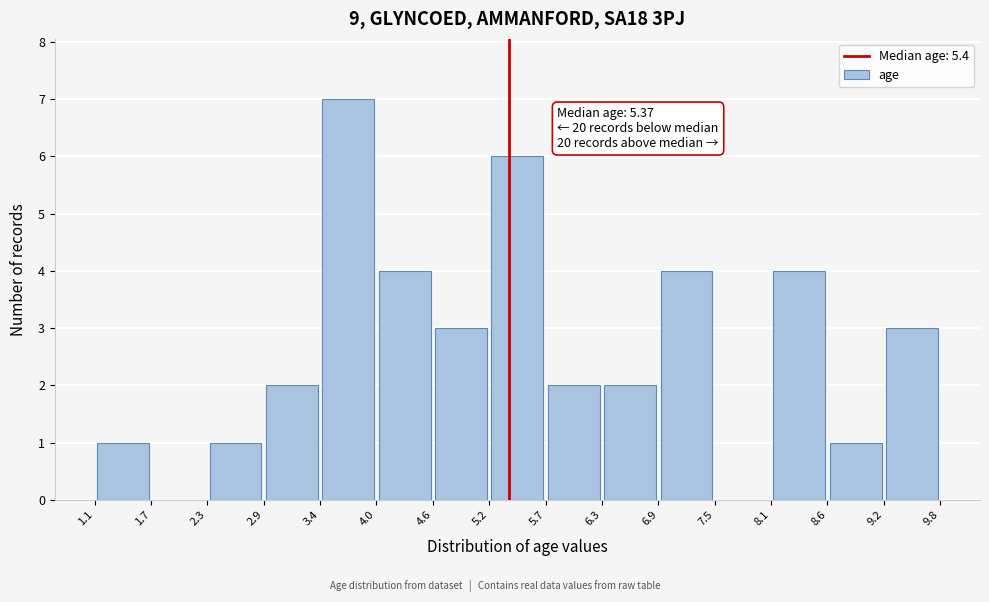

Over which range of the x-axis is the bar tallest?

3.4 to 4.0